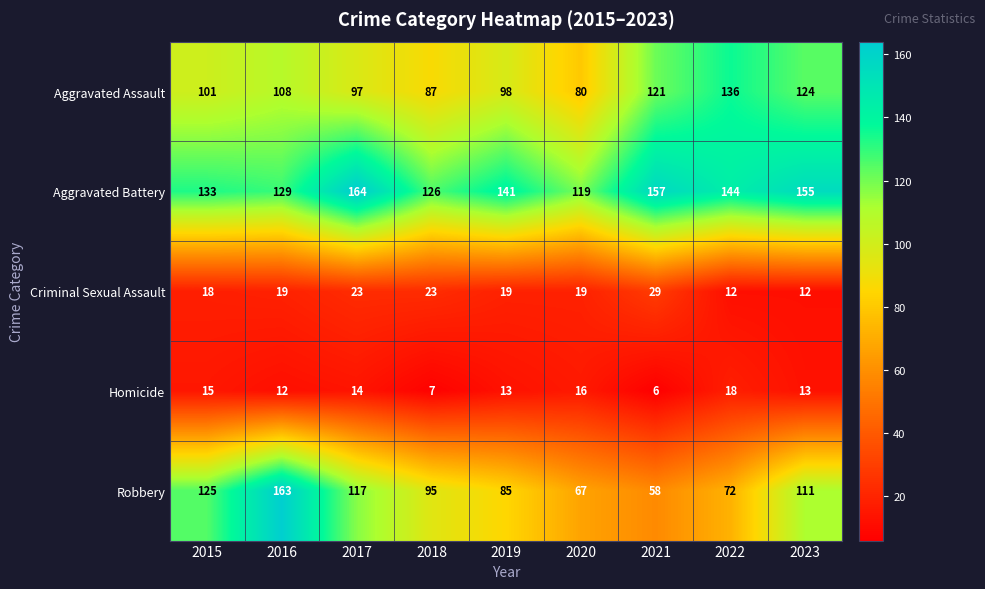

What is the difference between the Robbery values at 2022 and 2017?

45